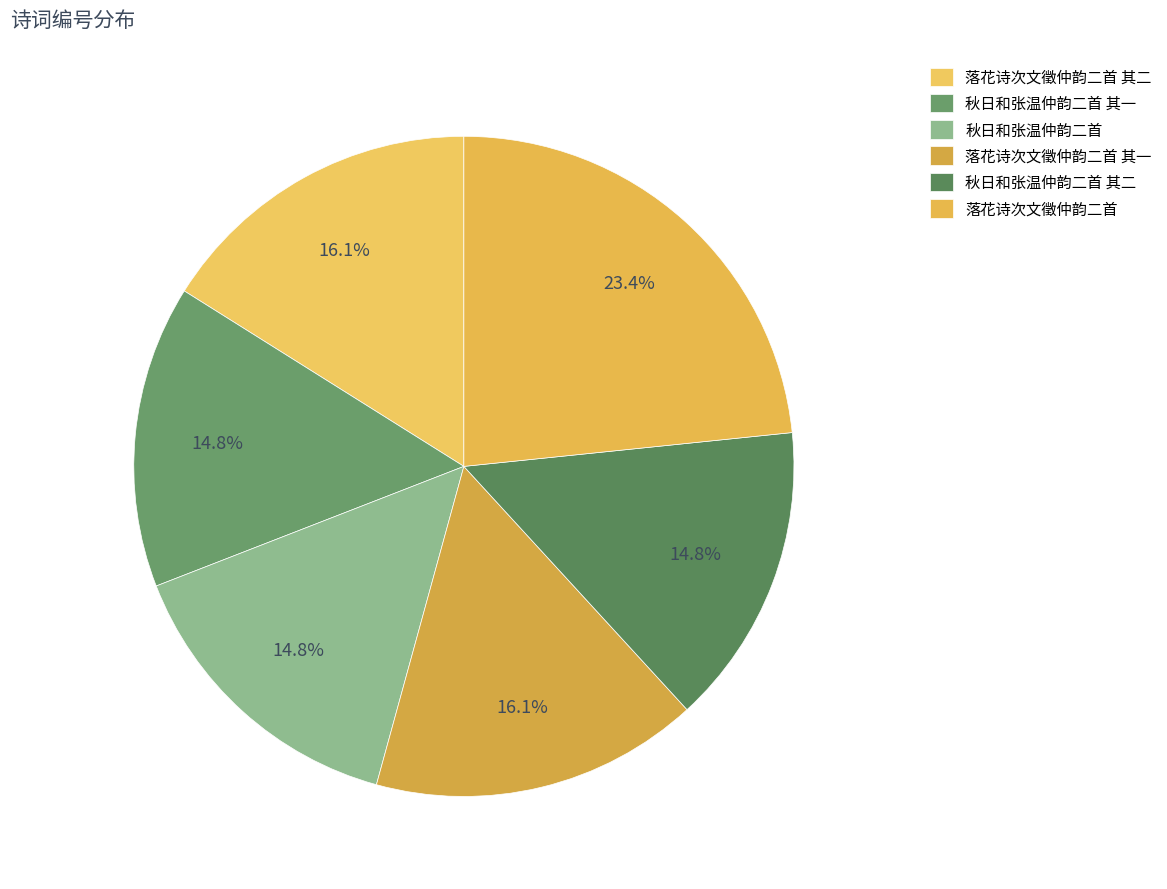

To the nearest percent, what is the combined percentage of 秋日和张温仲韵二首 其一 and 落花诗次文徵仲韵二首?

38%